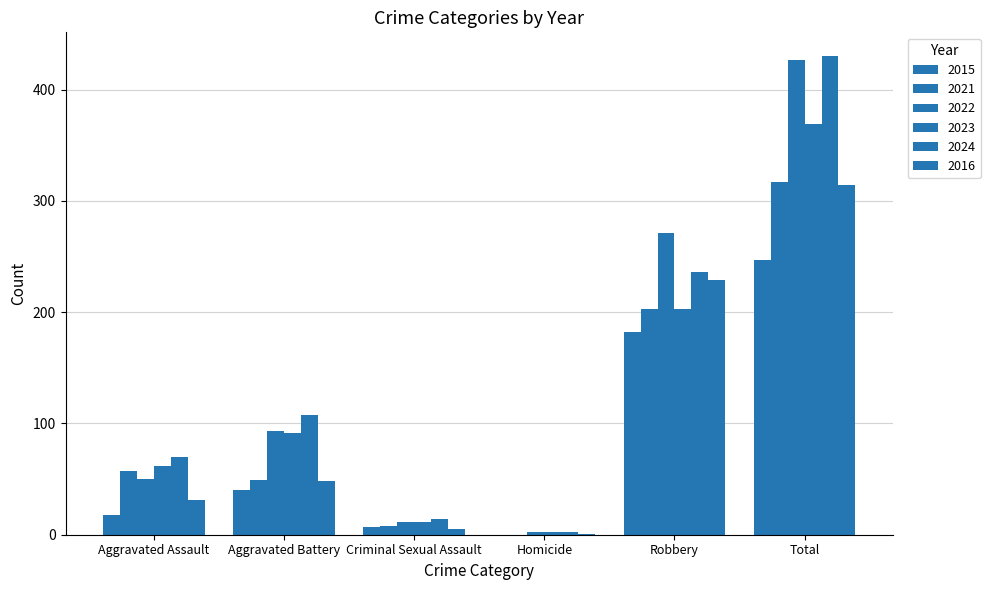

The 2022 series shows 1 at Homicide. True or false?

False